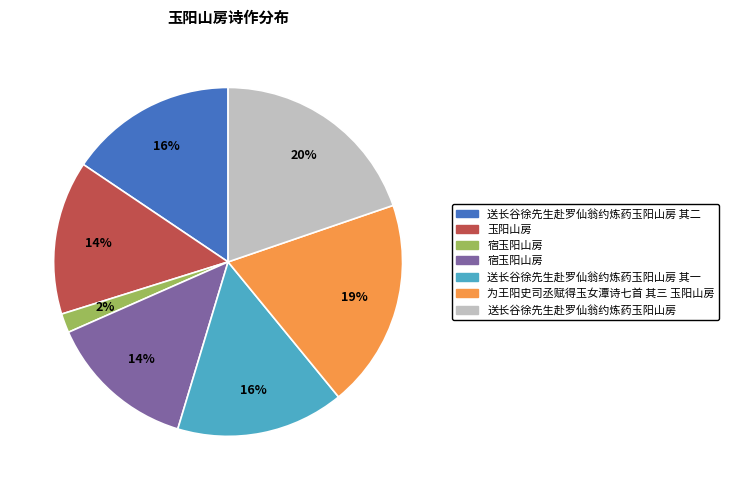

How many segments does this pie chart have?

7